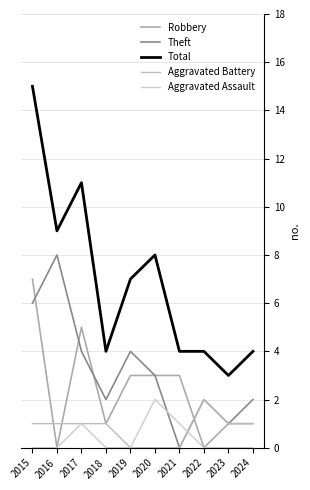

True or false: Robbery and Theft cross at least once.

True